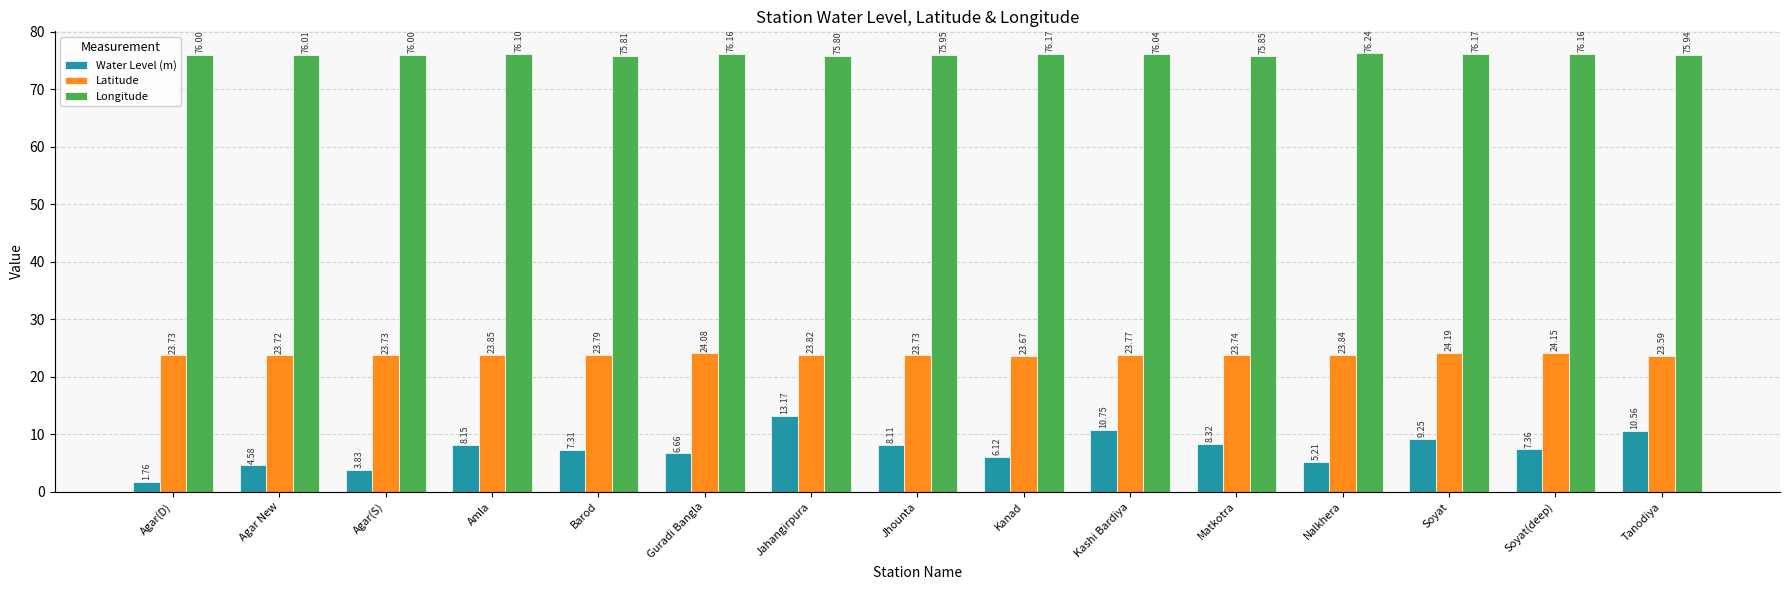

Which series changed the most between Barod and Jahangirpura?

Water Level (m)